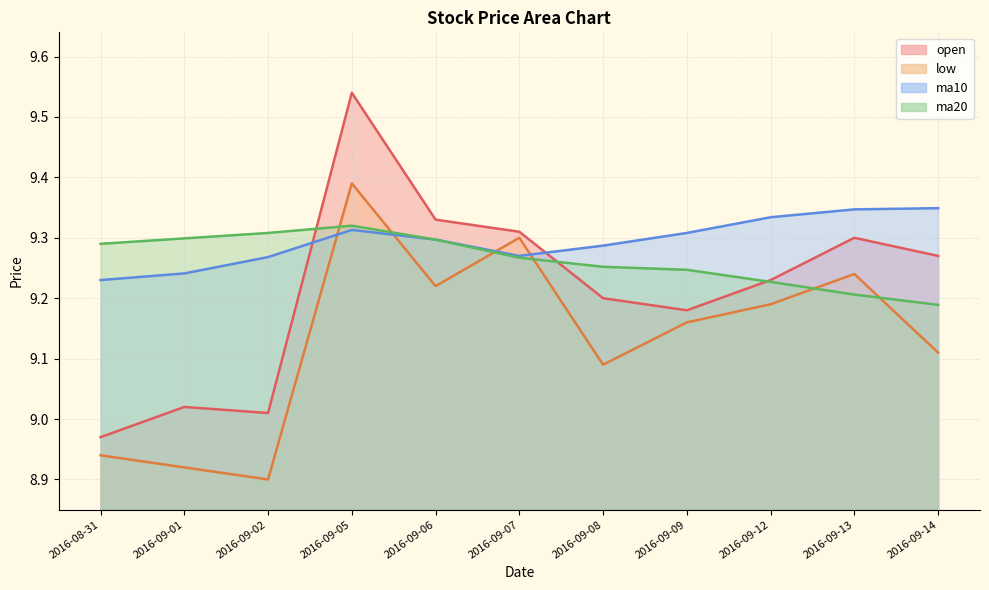

How many lines are shown in the chart?

4